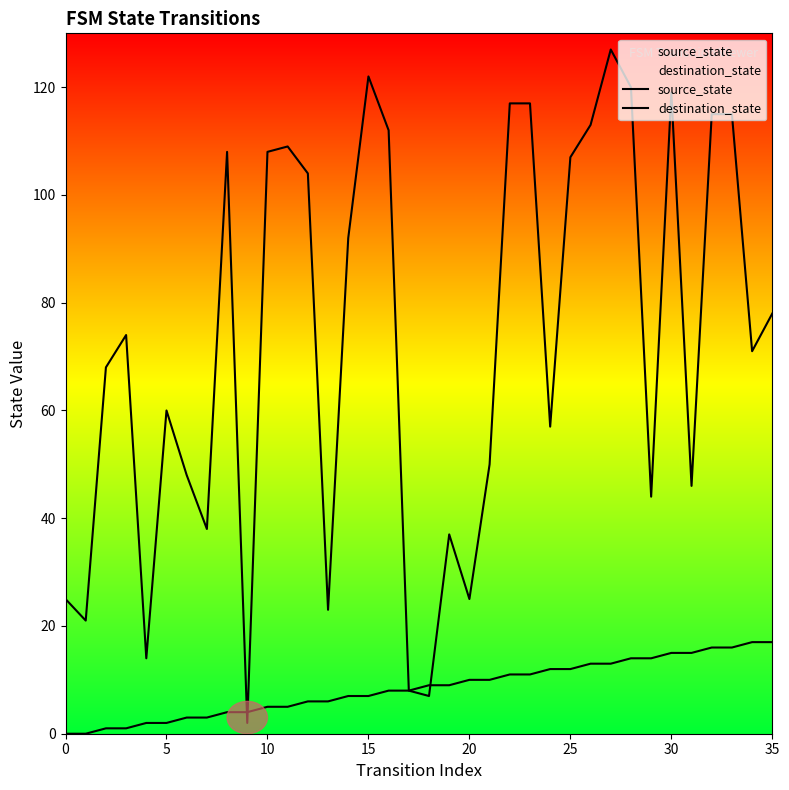

List the series in order of their overall mean, highest first.

destination_state, source_state